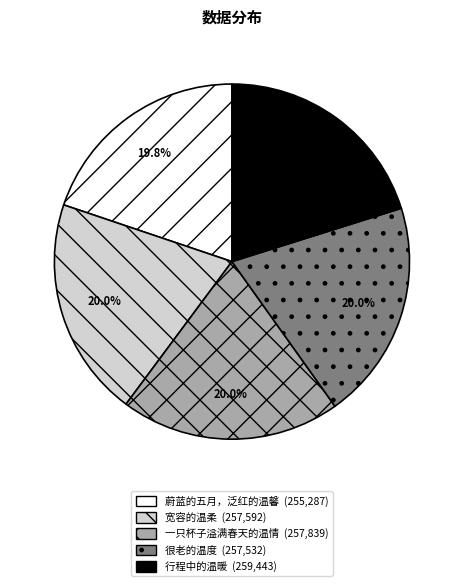

To the nearest percent, what is the average slice percentage?

20%